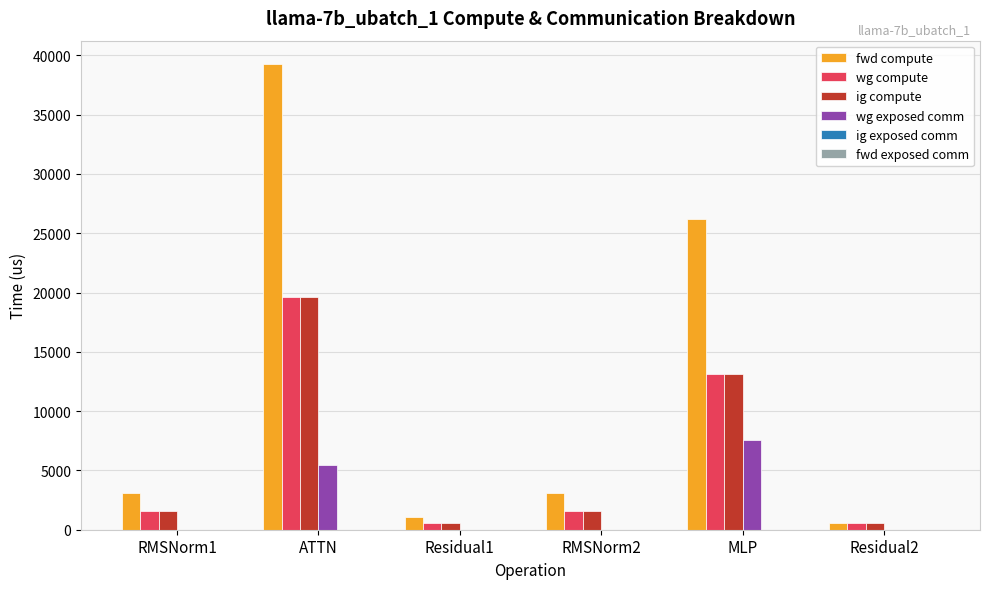

How many values in the ig compute series exceed 1542?

4